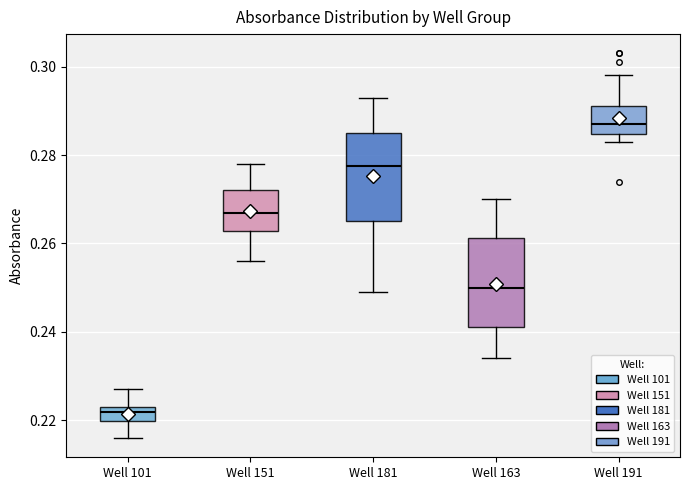

Reading left to right, transcribe this box plot: for each box, give where its median line is, the range the box spans, and where its two whiskers end, as read against the y-axis. The values are not printed on the chart, so give them approximately, as read against the axis.

Well 101: median 0.222, box 0.220 to 0.224, whiskers 0.216 to 0.228
Well 151: median 0.268, box 0.262 to 0.272, whiskers 0.256 to 0.278
Well 181: median 0.278, box 0.266 to 0.286, whiskers 0.250 to 0.294
Well 163: median 0.250, box 0.242 to 0.262, whiskers 0.234 to 0.270
Well 191: median 0.288, box 0.284 to 0.292, whiskers 0.284 (just below the box's lower edge) to 0.298